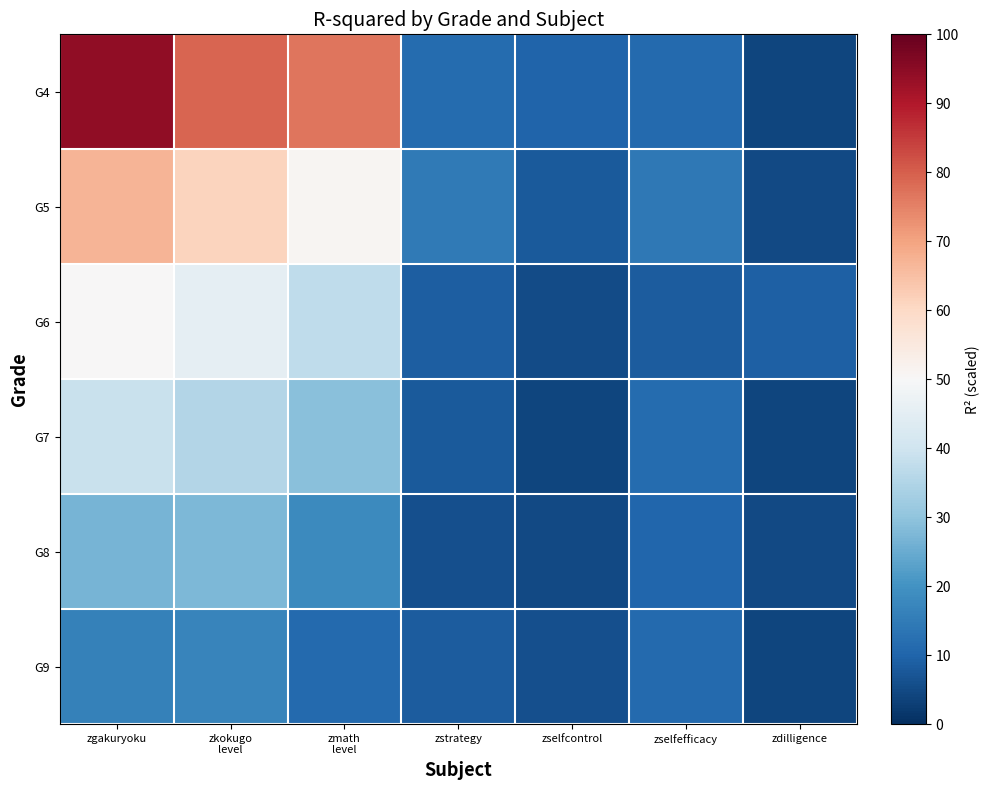

What is the difference between the highest and lowest values at zgakuryoku?

77.9